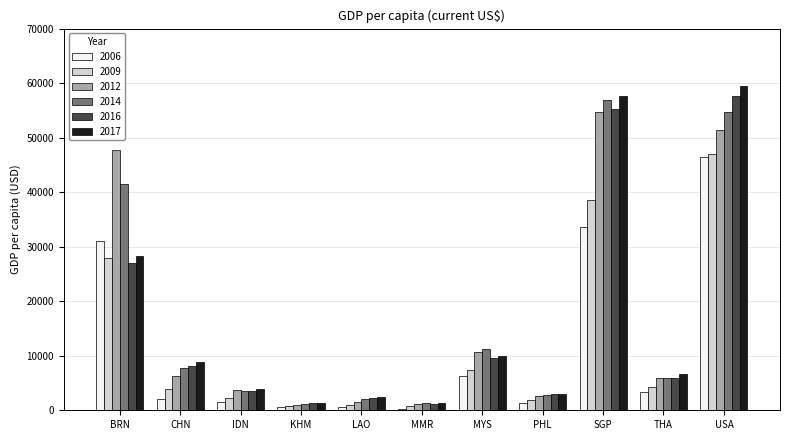

How many values in the 2014 series are below 5953?

5